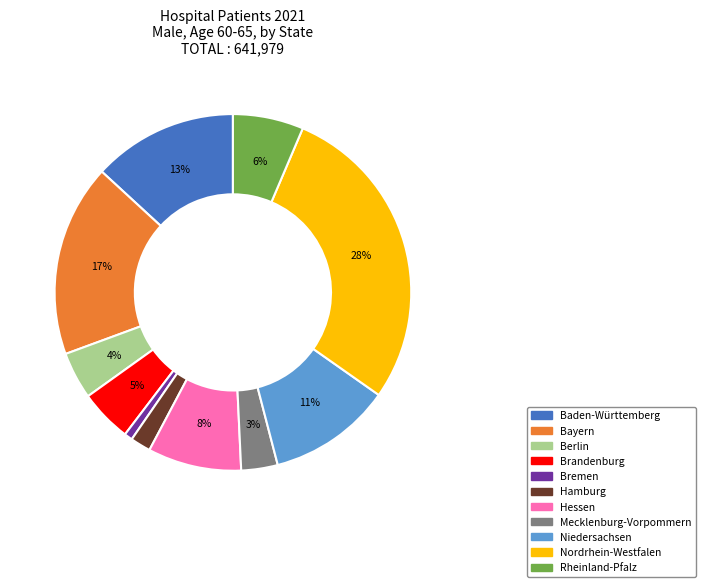

Combined, do Mecklenburg-Vorpommern and Bremen account for over 50%?

No